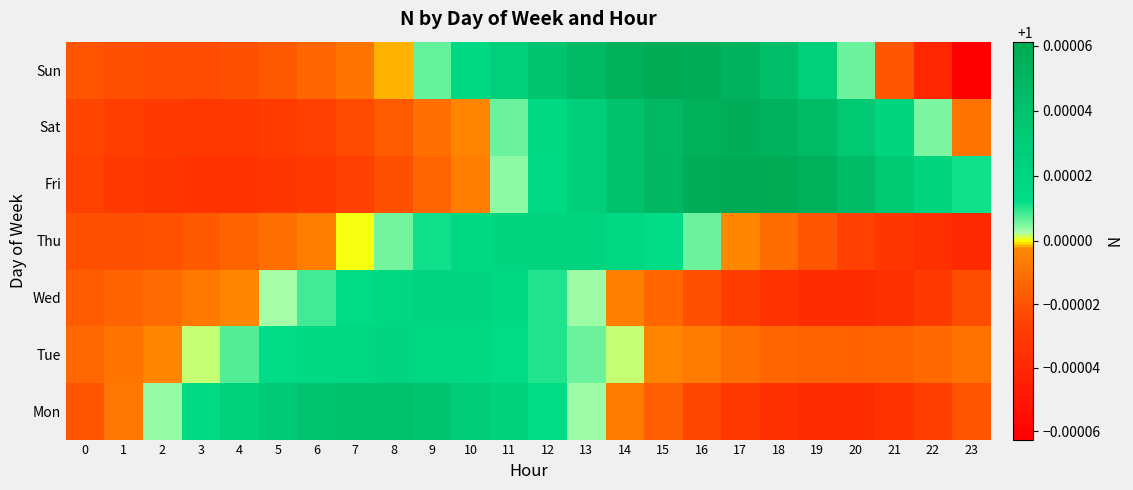

At 15, list the series in order from largest to smallest.

Sun, Fri, Sat, Thu, Tue, Wed, Mon